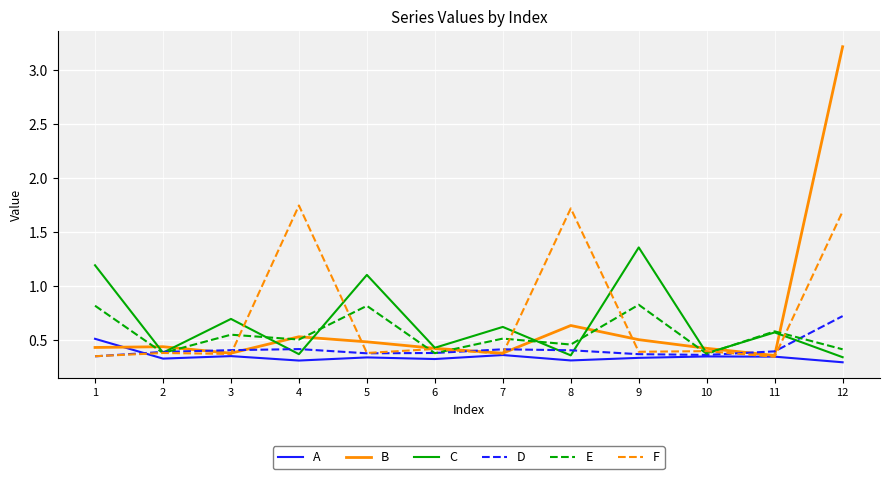

Is it true that D equals 0.4 at 1?

True